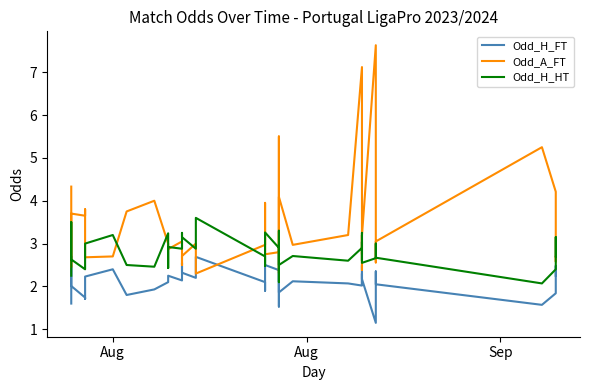

What is the sum of all Odd_H_FT values?

84.8